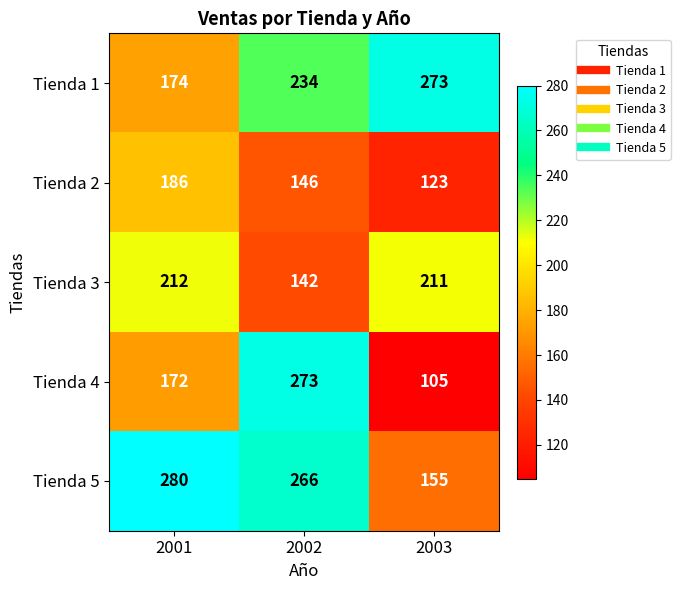

Is it true that Tienda 1 equals 234 at 2002?

True